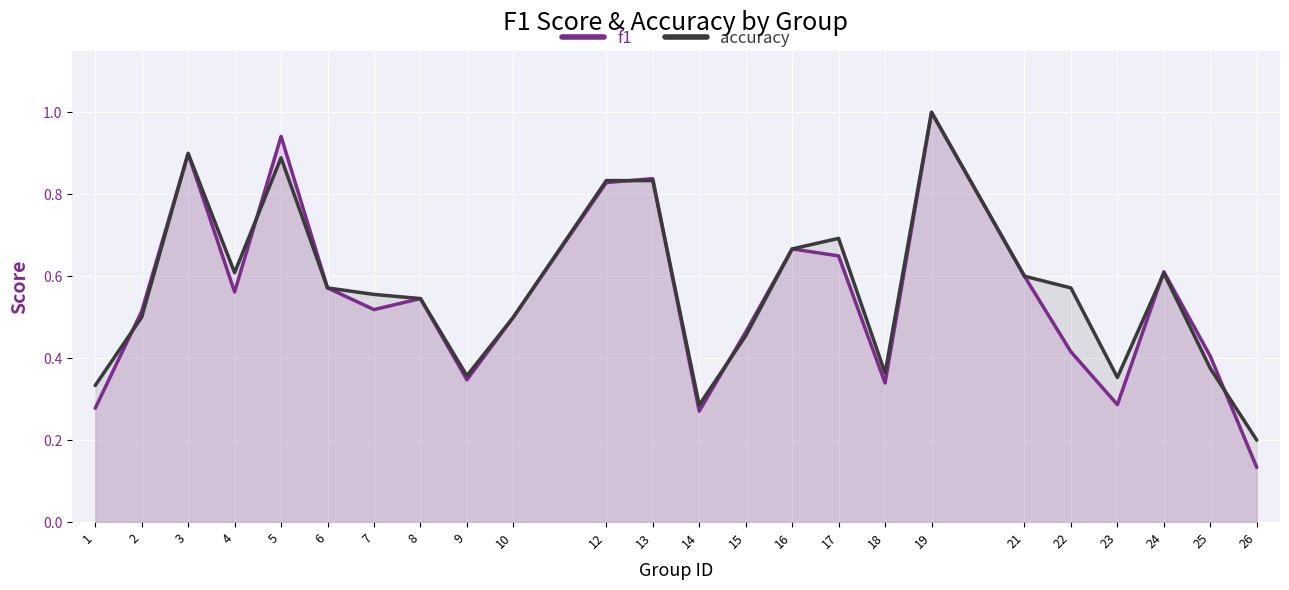

The value of f1 at 25 is 0.1. True or false?

False